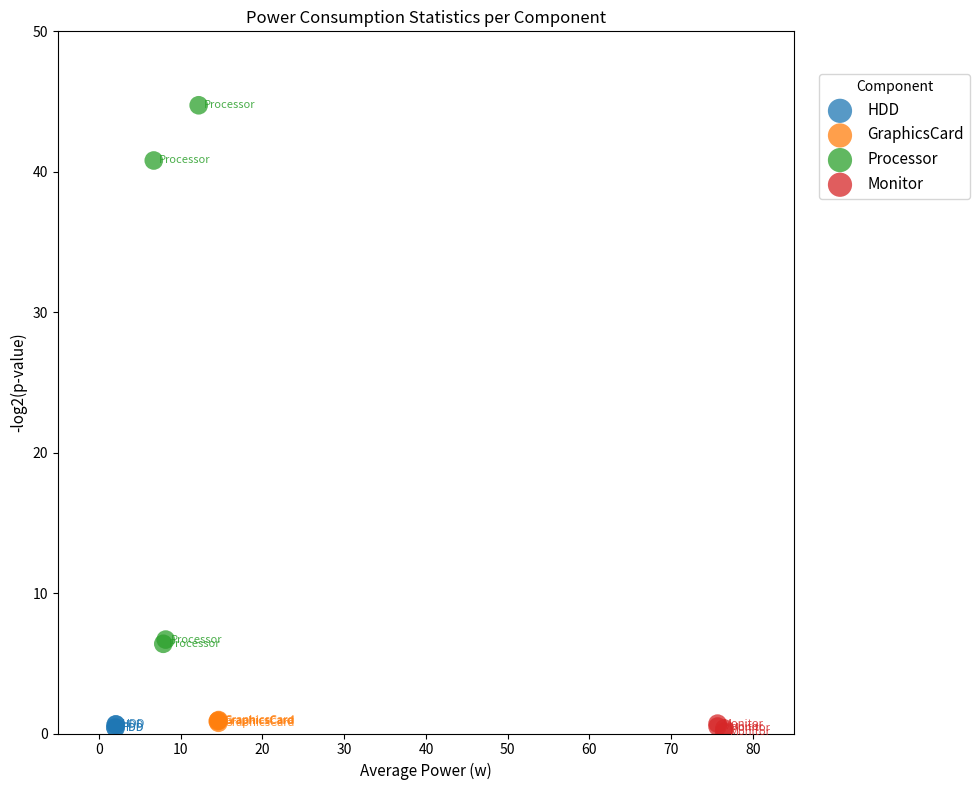

Which series has the largest Y range (max minus min)?

Processor